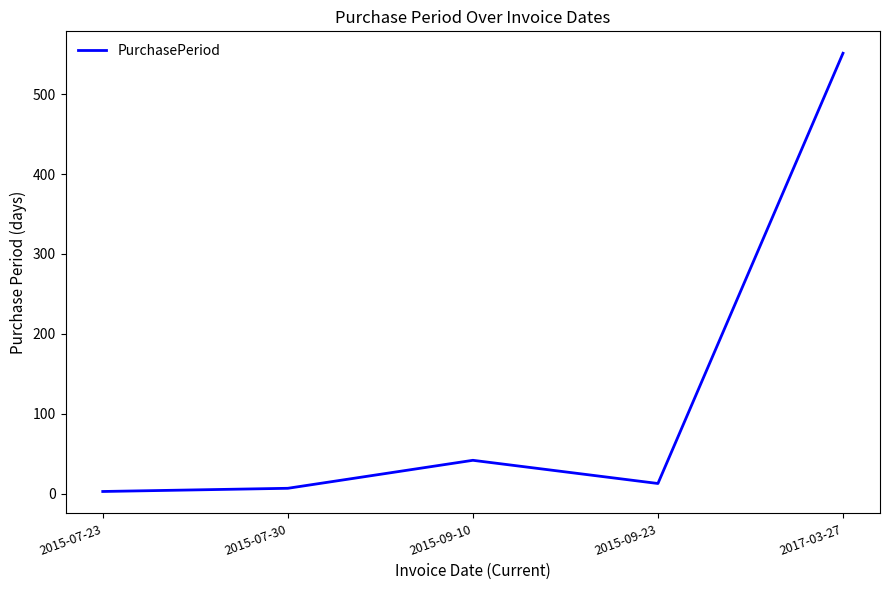

At which category does the data reach its first local peak?

2015-09-10